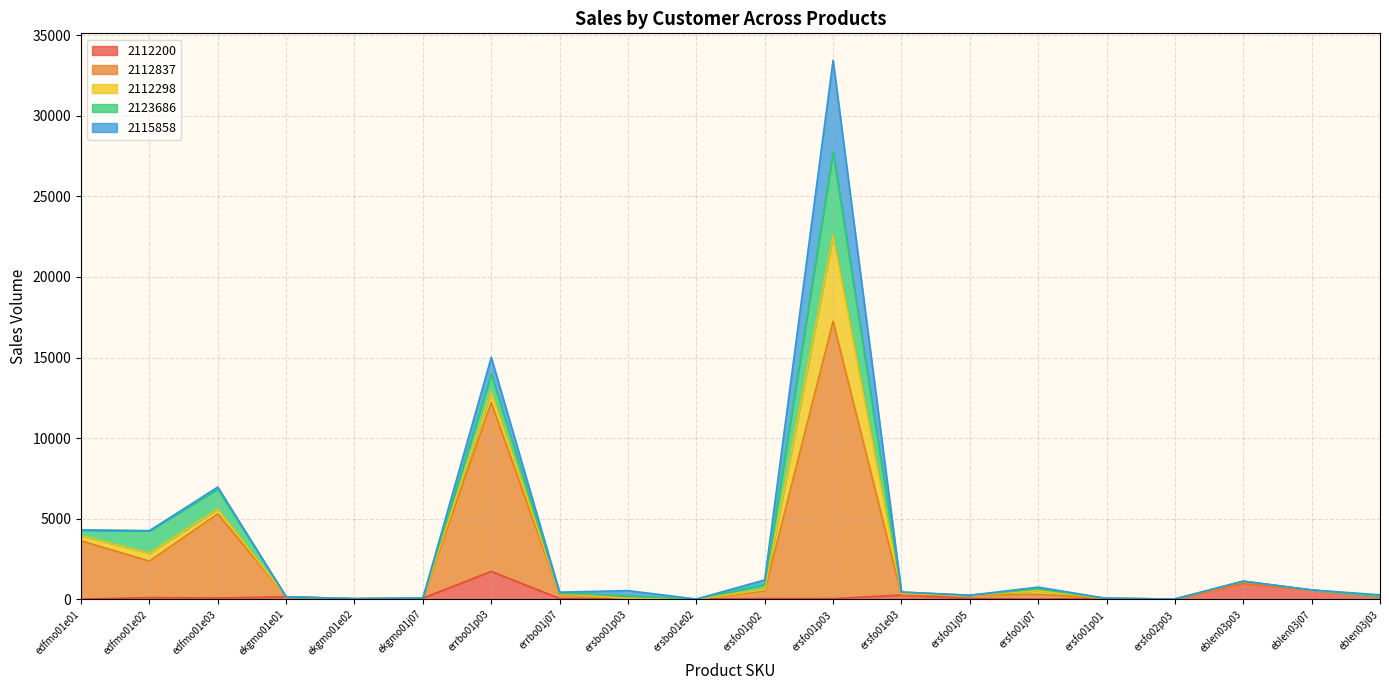

Reading left to right, transcribe all the data shown in this chart.

2112200: 9	107	83	155	35	72	1730	51	34	16	48	40	266	50	10	54	17	994	572	179
2112837: 3624	2263	5220	0	0	0	10481	261	19	0	466	17204	20	201	299	0	0	24	4	0
2112298: 305	490	303	0	0	0	678	42	0	0	89	5323	78	0	223	0	0	106	0	0
2123686: 360	1392	1236	0	0	0	1080	28	160	0	312	5200	84	0	120	3	0	0	0	0
2115858: 0	0	123	0	0	0	1045	60	324	0	288	5676	1	0	102	0	0	0	5	96